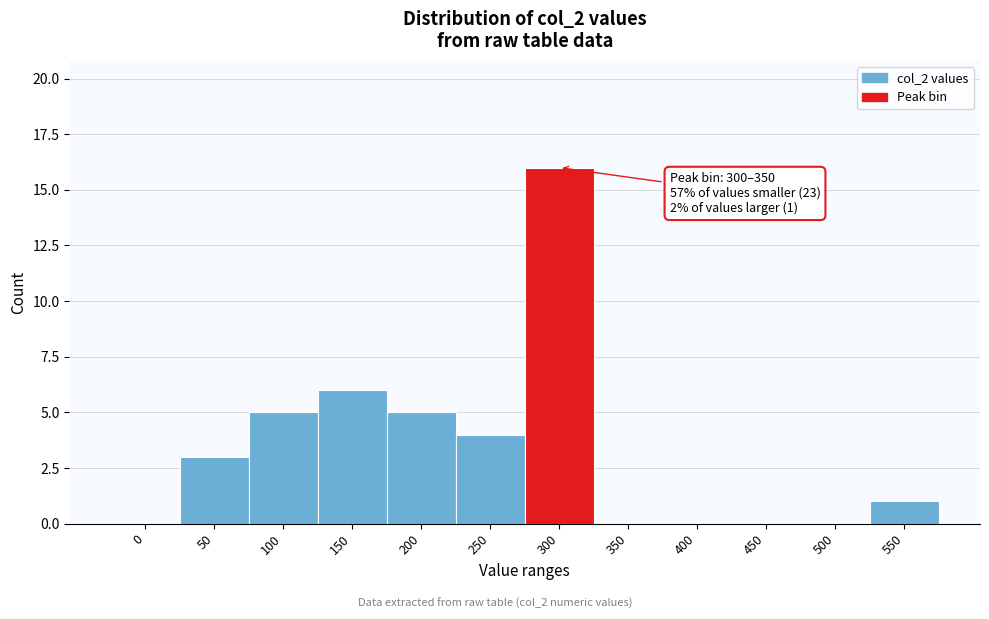

Reading left to right, extract all data points from this chart.

0=0	50=3	100=5	150=6	200=5	250=4	300=16	350=0	400=0	450=0	500=0	550=1